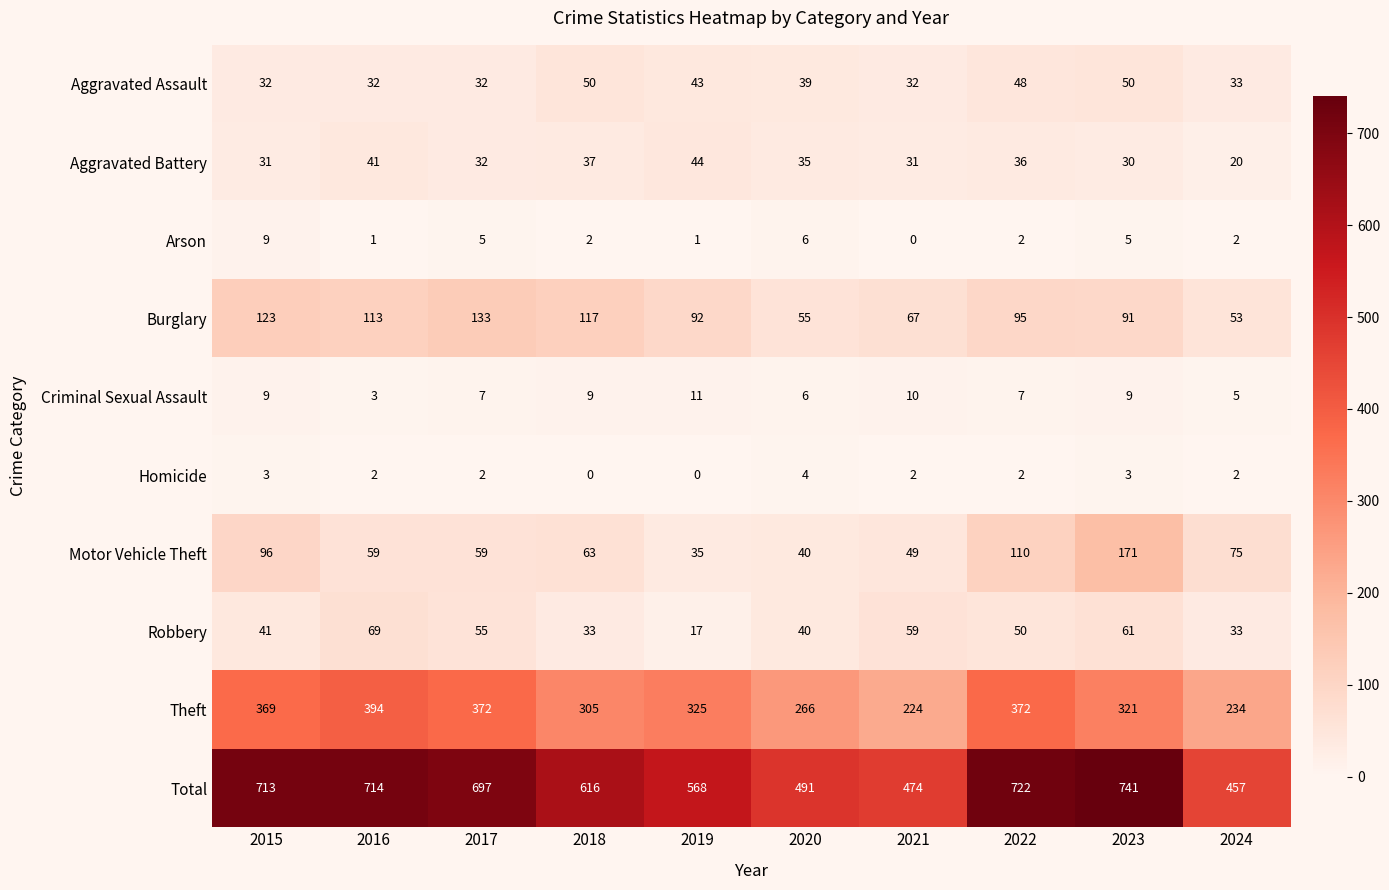

What is the difference between the maximum and minimum values in the Total series?

284